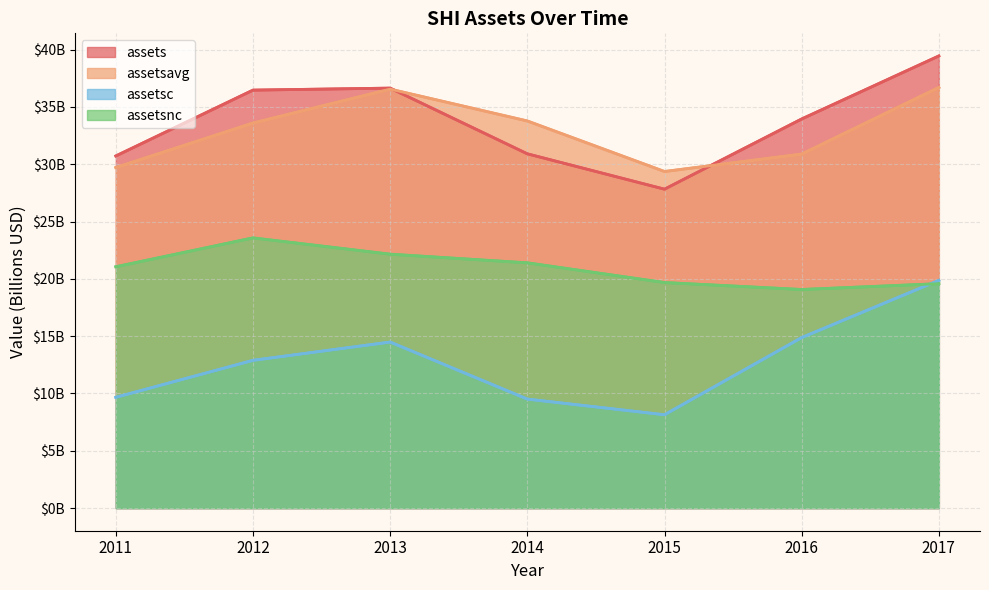

At how many categories does at least one series exceed 31?

5